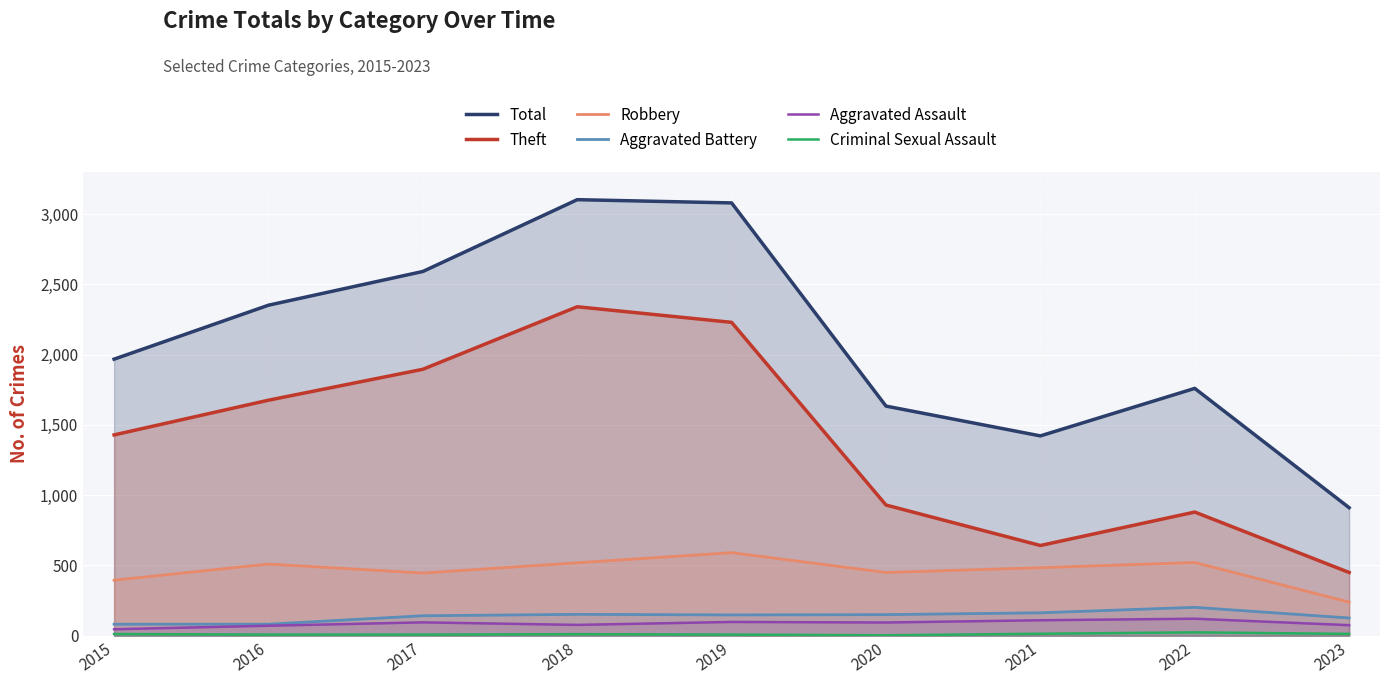

Which category has the highest value in the Criminal Sexual Assault series?

2022